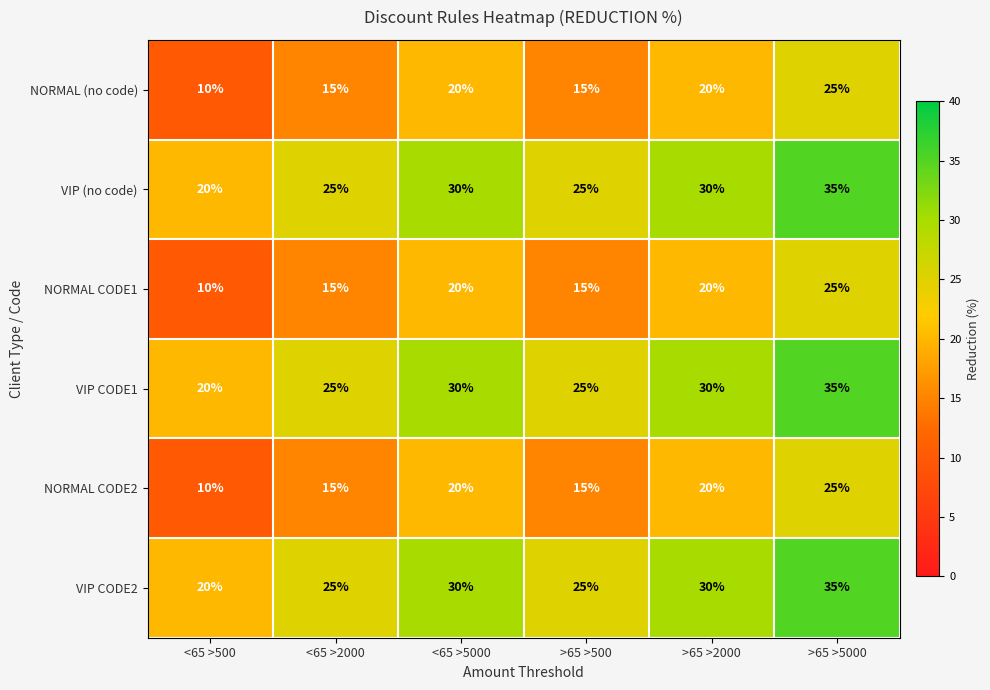

Which label corresponds to the smallest value in the chart?

<65 >500